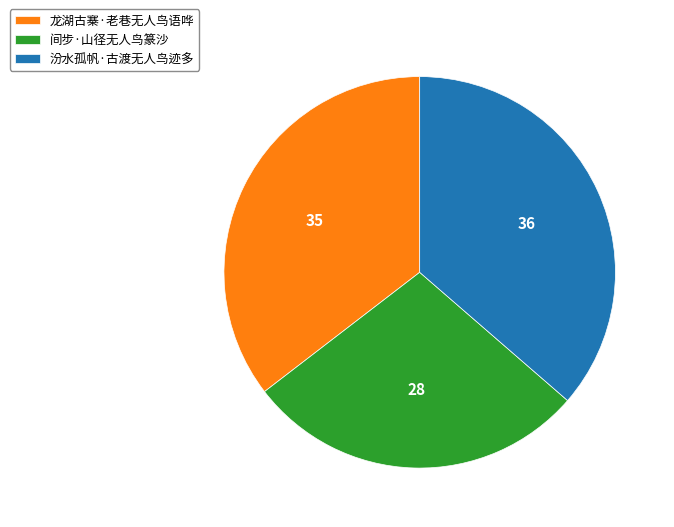

Do 龙湖古寨·老巷无人鸟语哗 and 间步·山径无人鸟篆沙 together represent more than half of the pie?

Yes